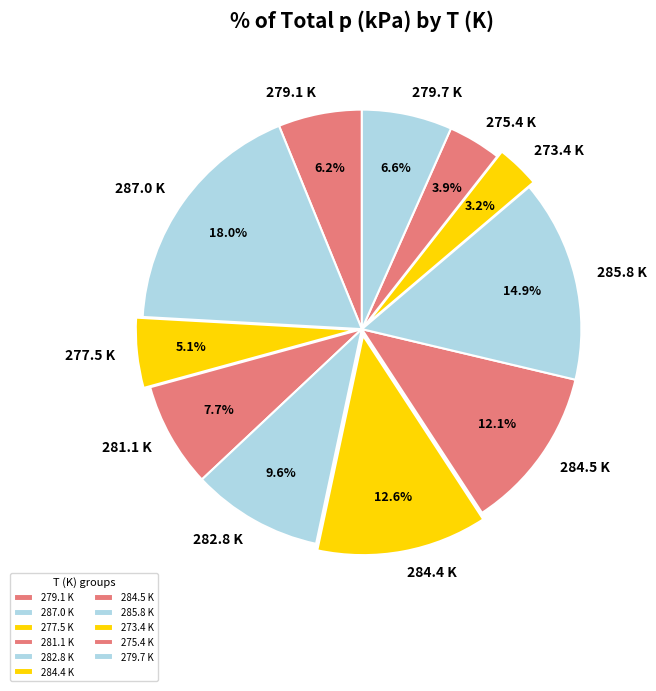

How many segments does this pie chart have?

11